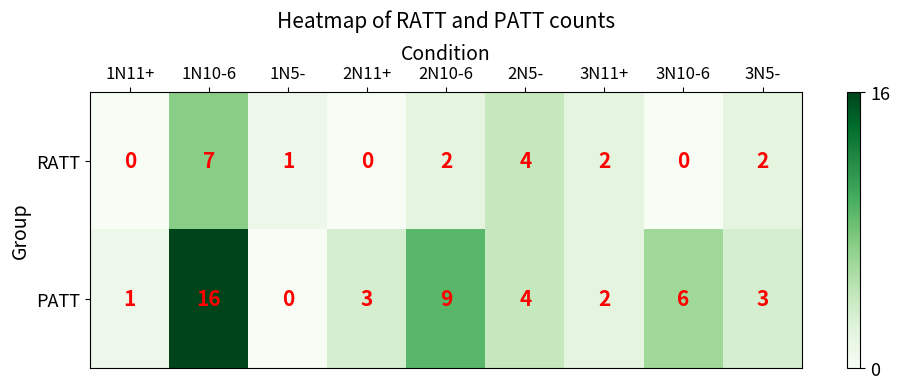

Which category has the highest value in the RATT series?

1N10-6